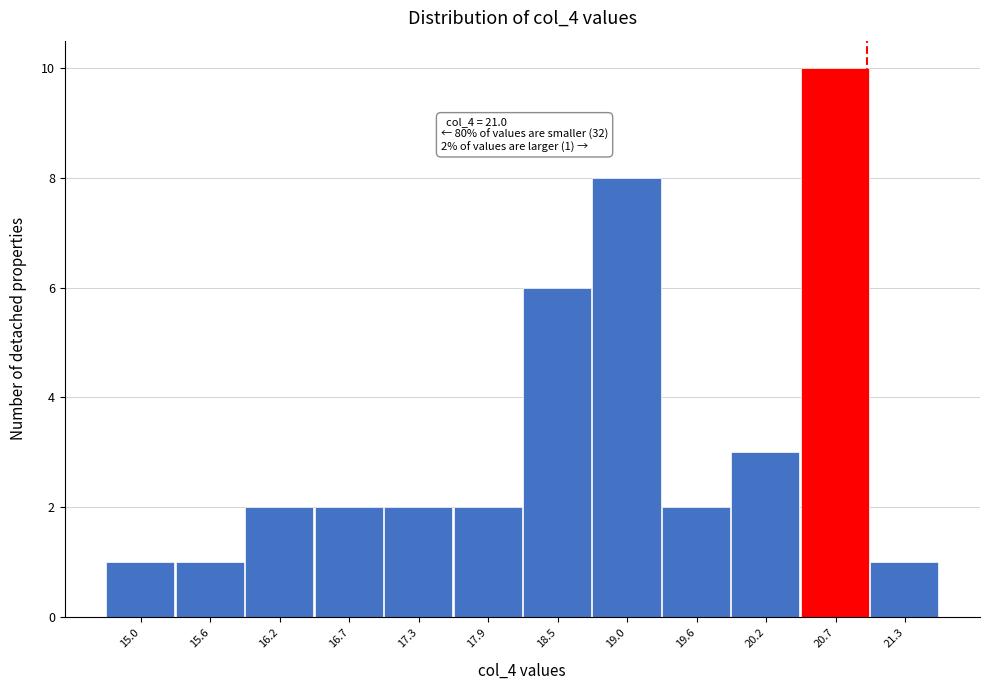

Over which range of the x-axis is the bar tallest?

20.5 to 21.0